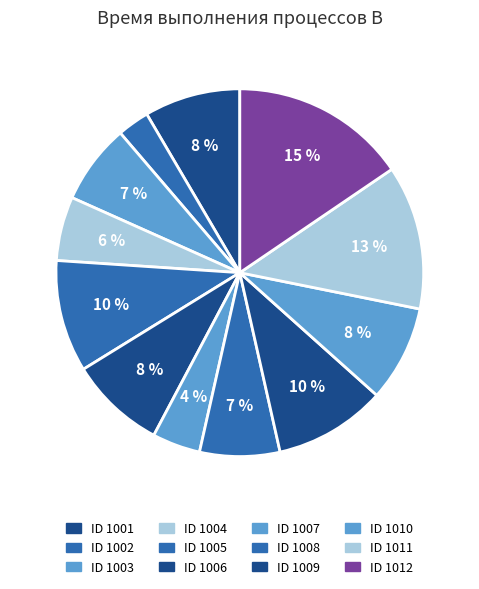

How many segments does this pie chart have?

12